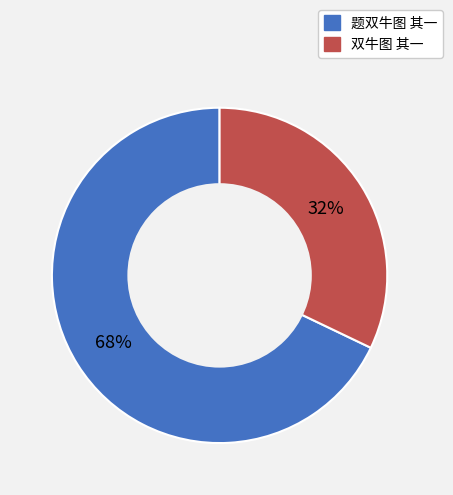

To the nearest percent, what is the average slice percentage?

50%